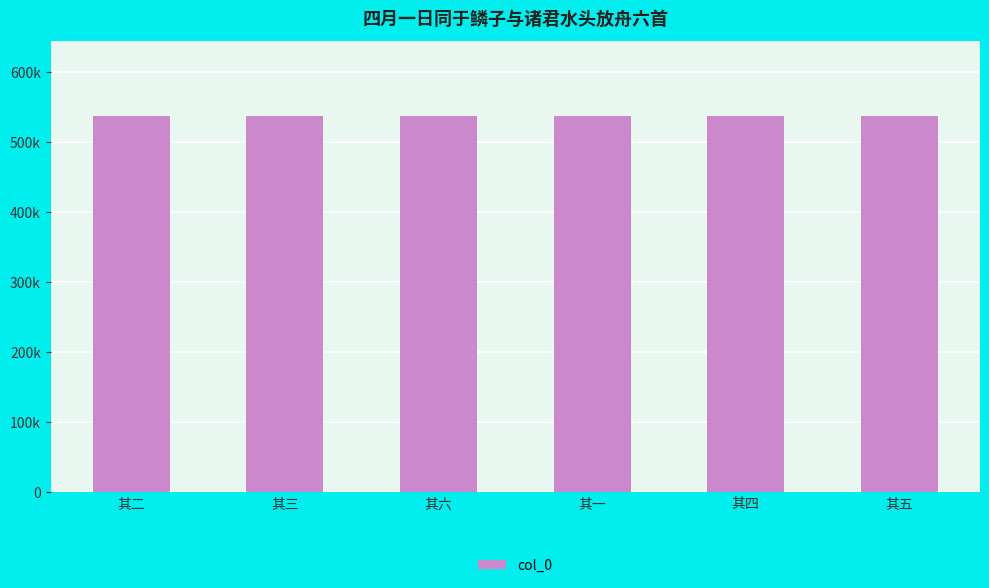

Reading left to right, transcribe all the data shown in this chart.

537304	537305	537308	537303	537306	537307